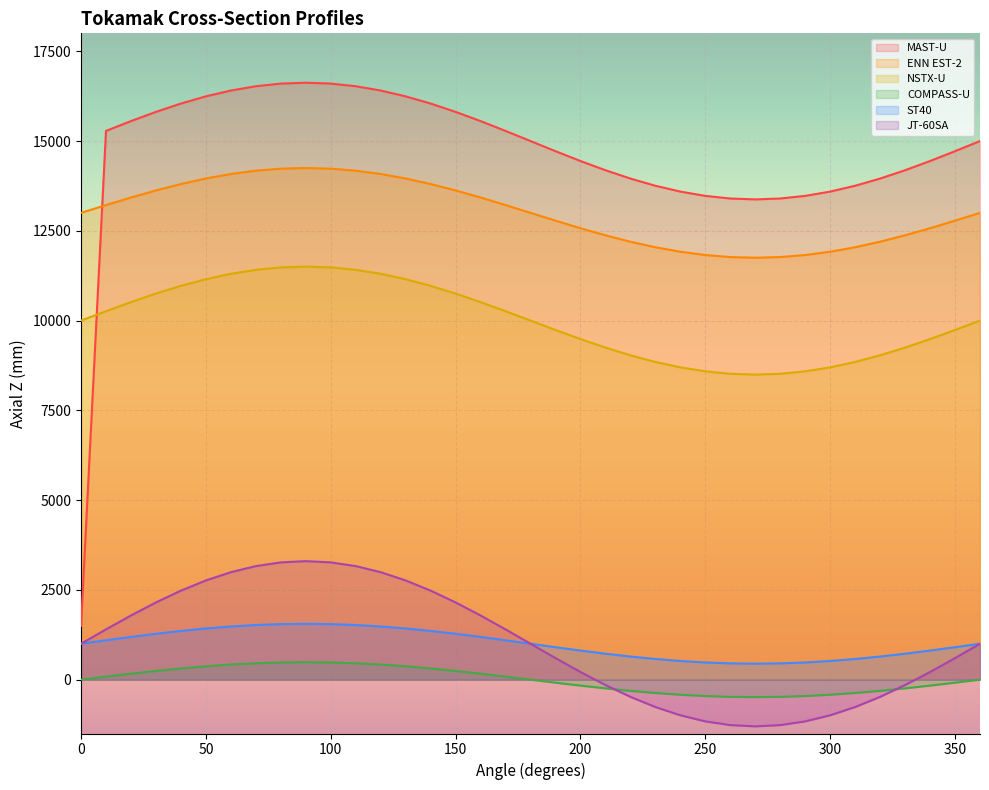

What is the total value across all series at 0?

26500.0